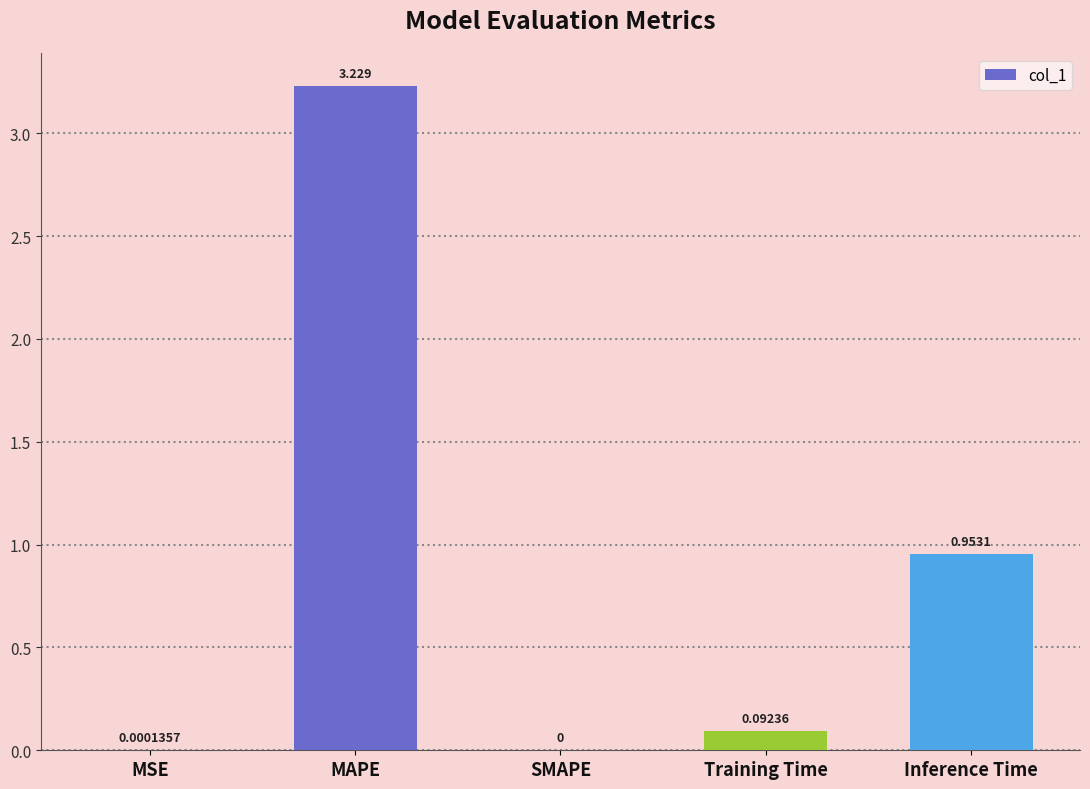

Between Inference Time and MSE, which is larger?

Inference Time